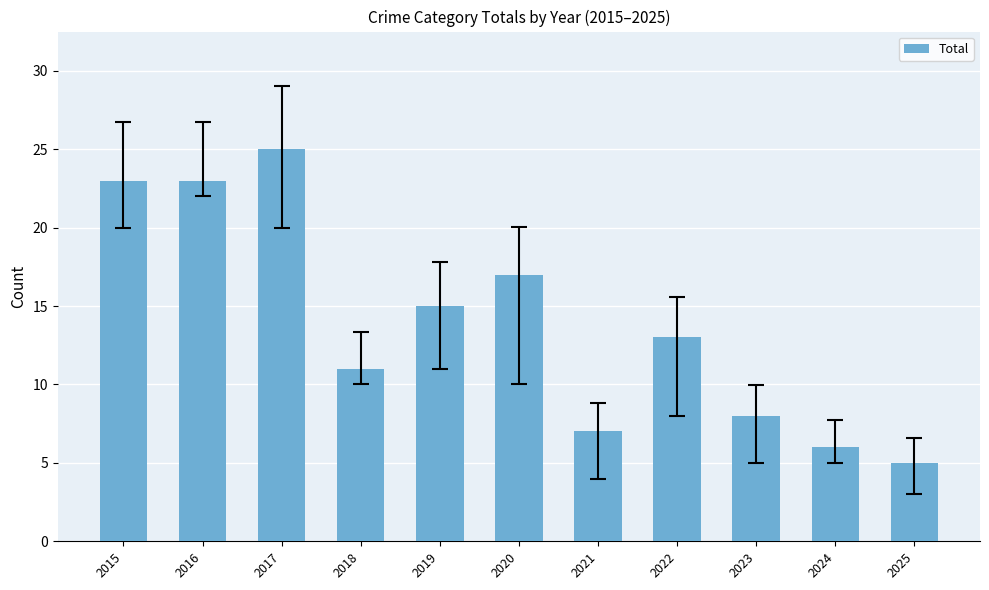

What is the difference between the maximum and minimum values?

20